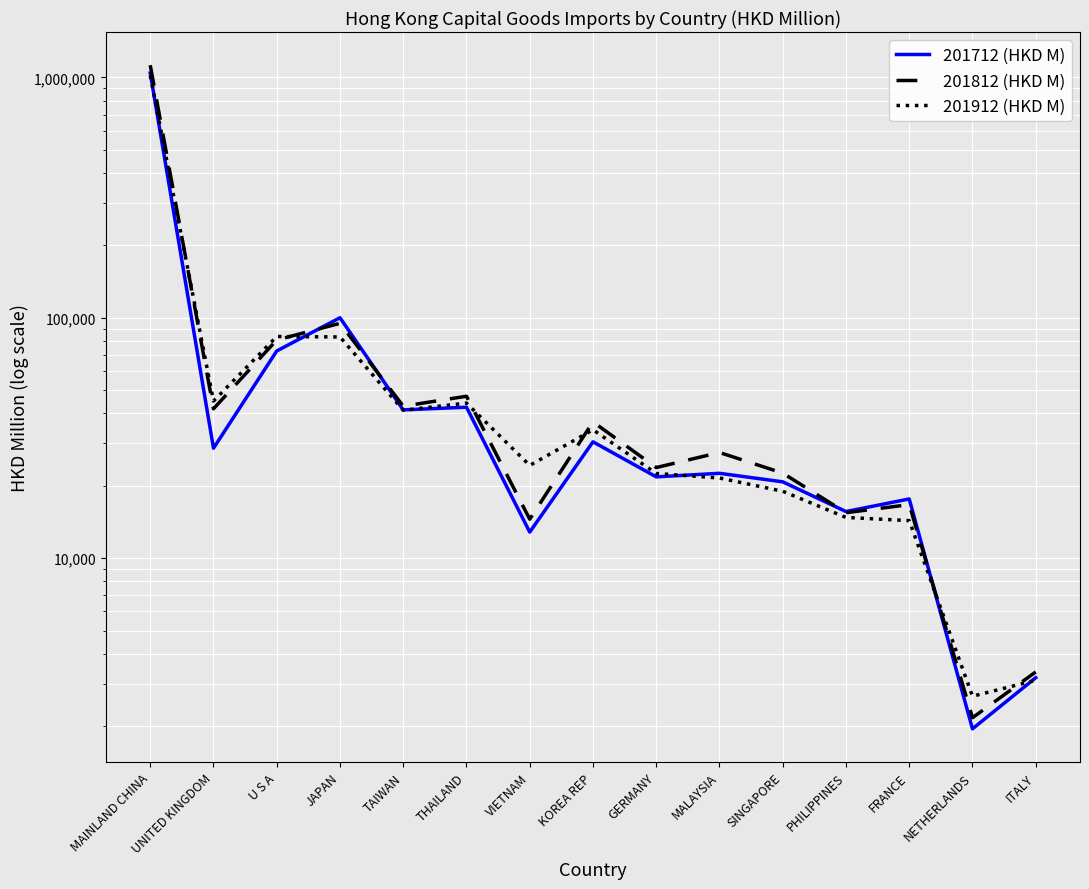

What is the value of the 201712 (HKD M) point at the 8th from the left?

30484.4